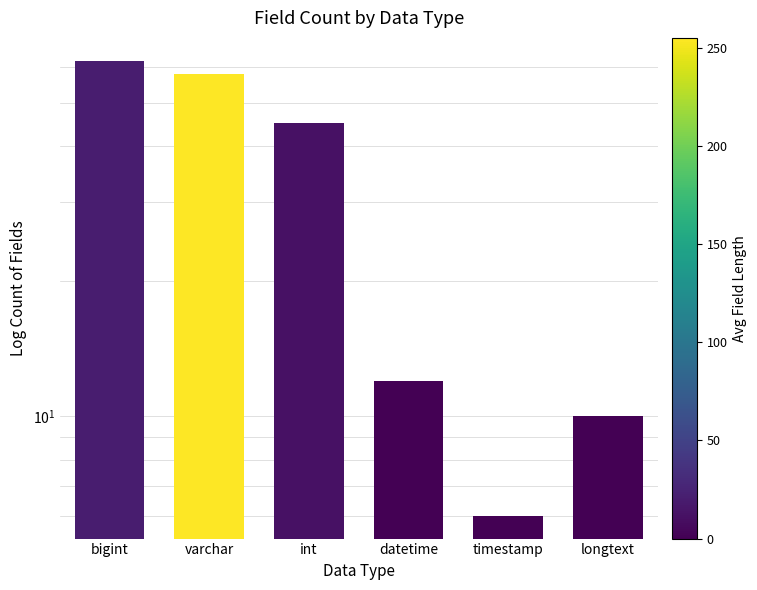

Between longtext and bigint, which is larger?

bigint